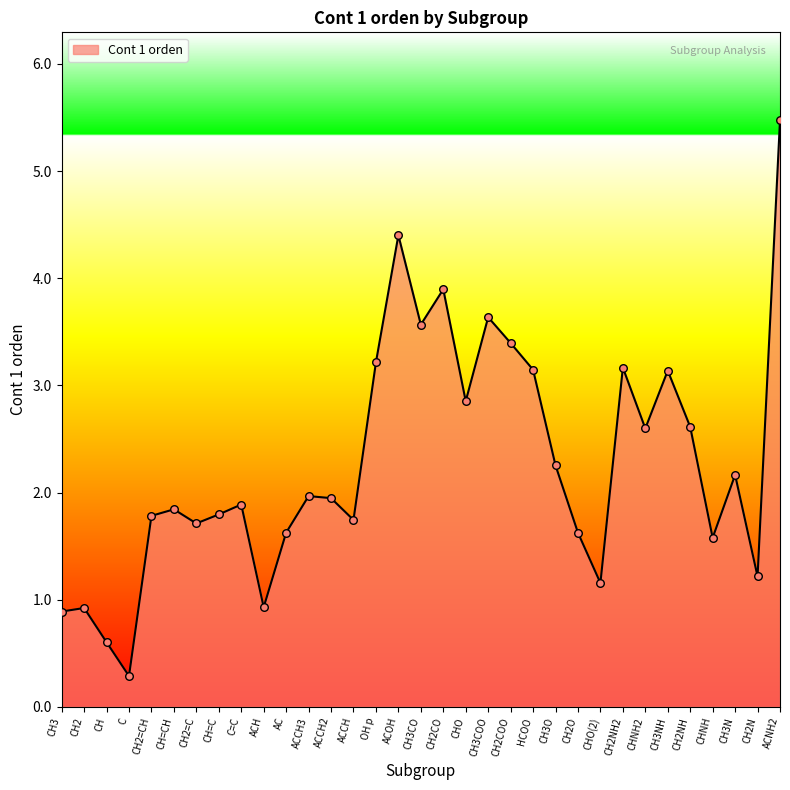

What is the change in value from CH=CH to ACCH?

-0.1